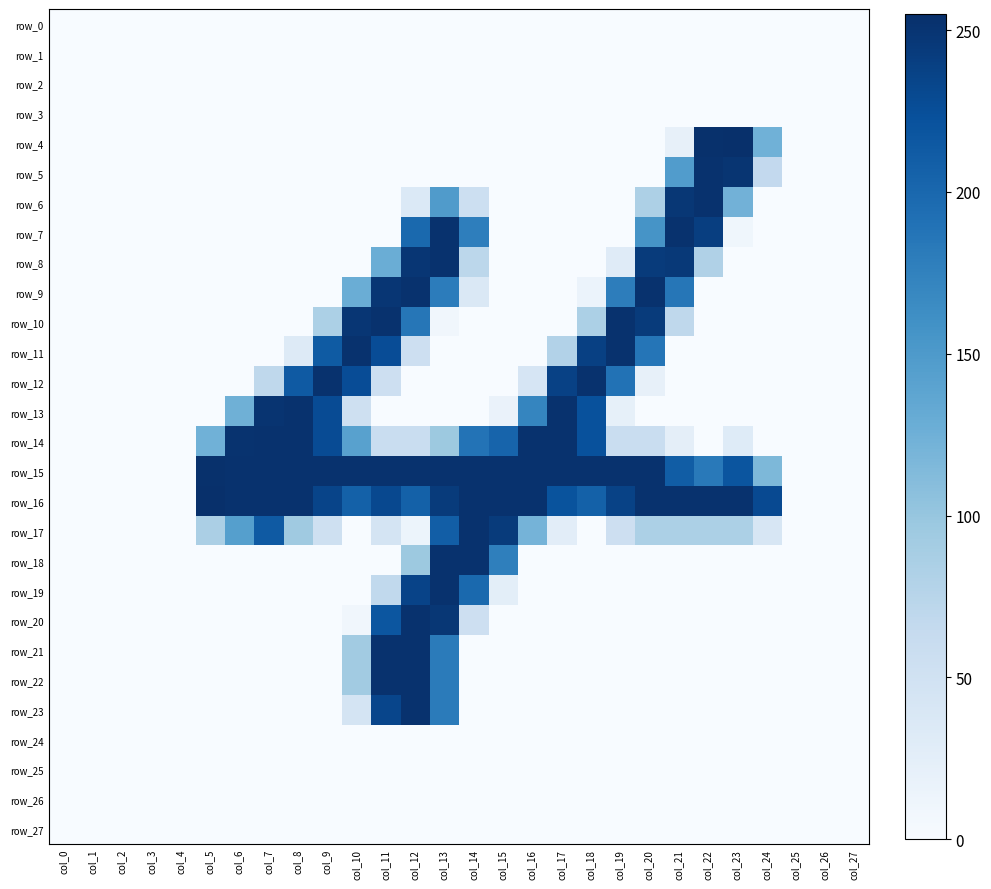

Between col_11 and col_3, which is larger?

col_11